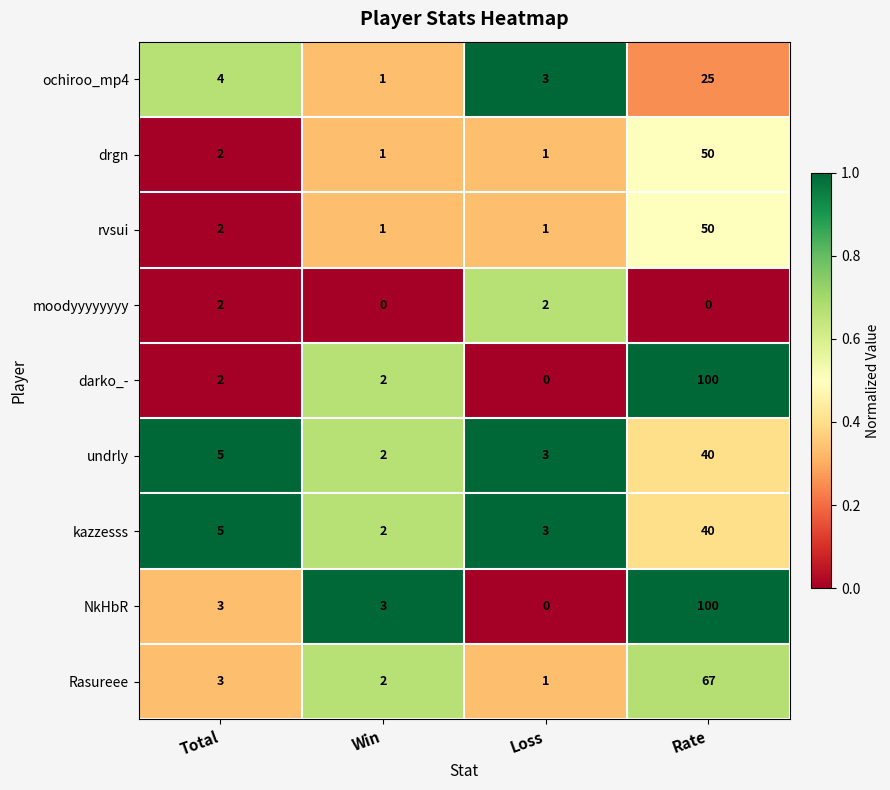

How many distinct data groups are displayed?

9